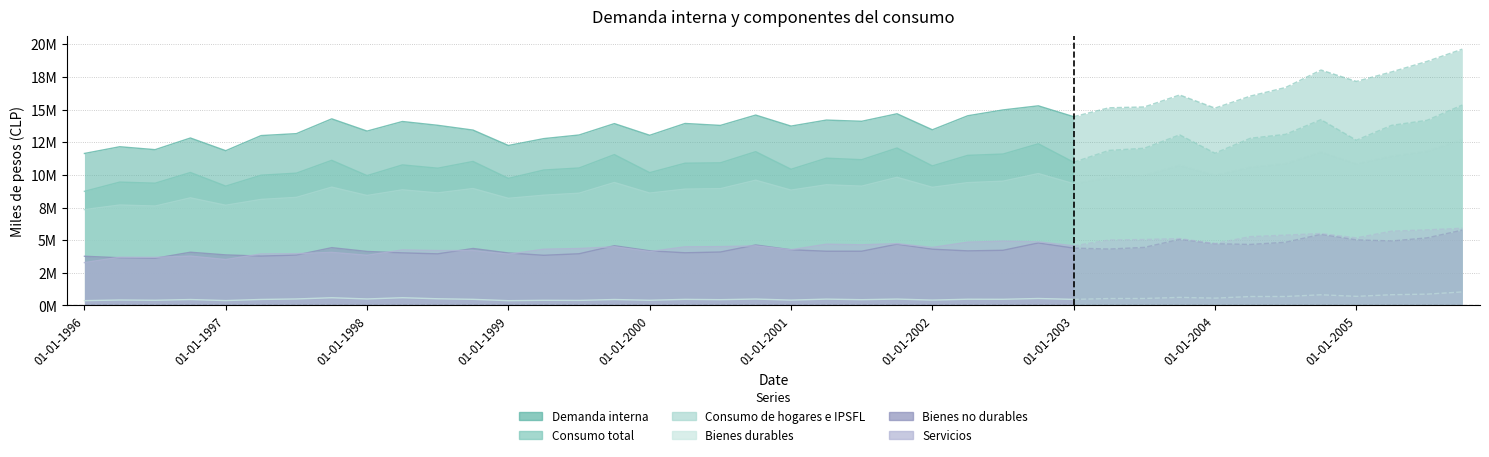

How many data points does each series have?

40